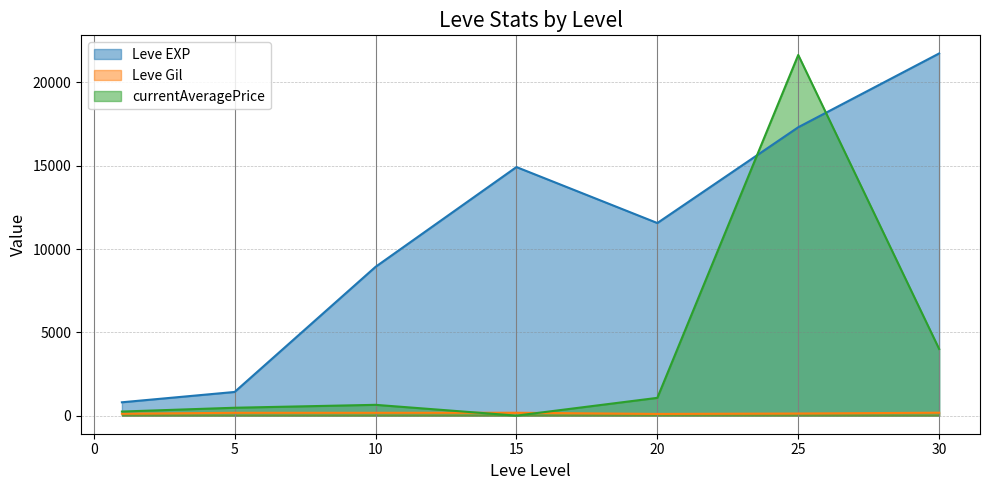

At which category is the sum across all series the highest?

25